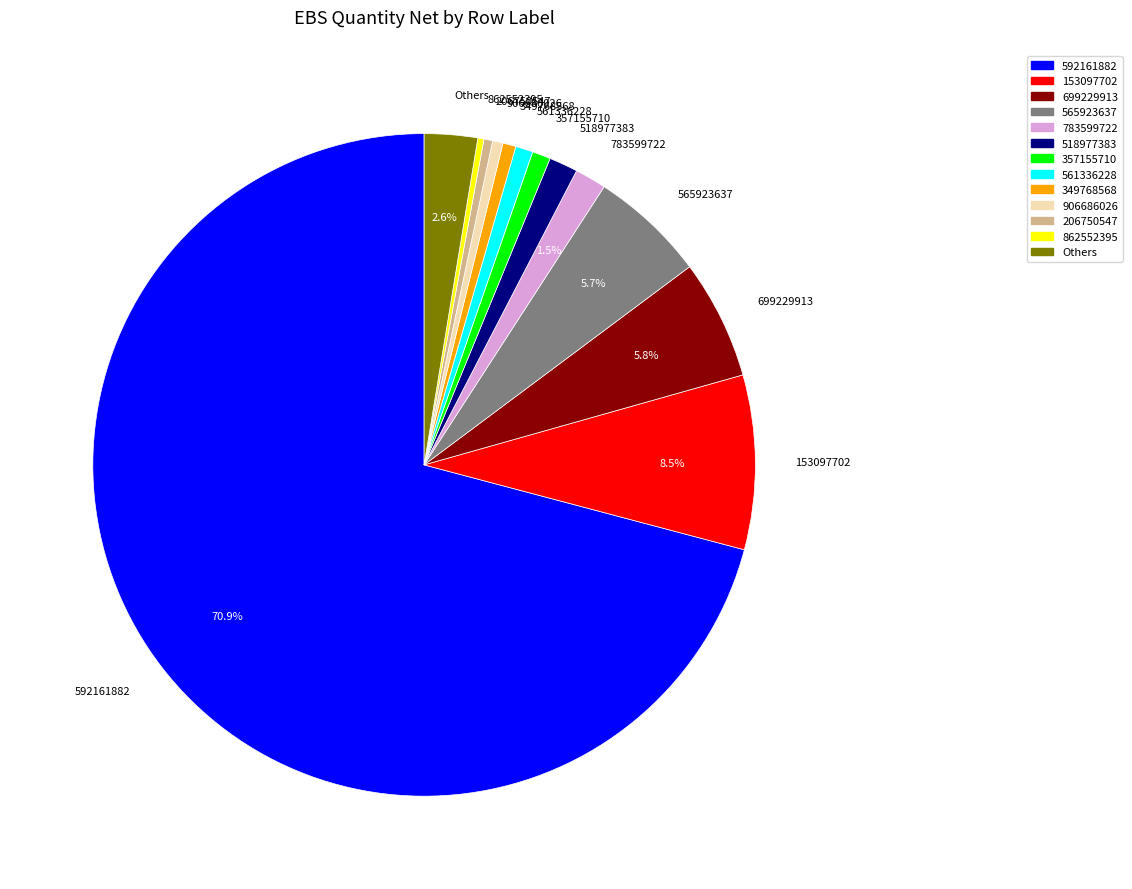

What is the total percentage of 783599722 and 153097702?

10.0%